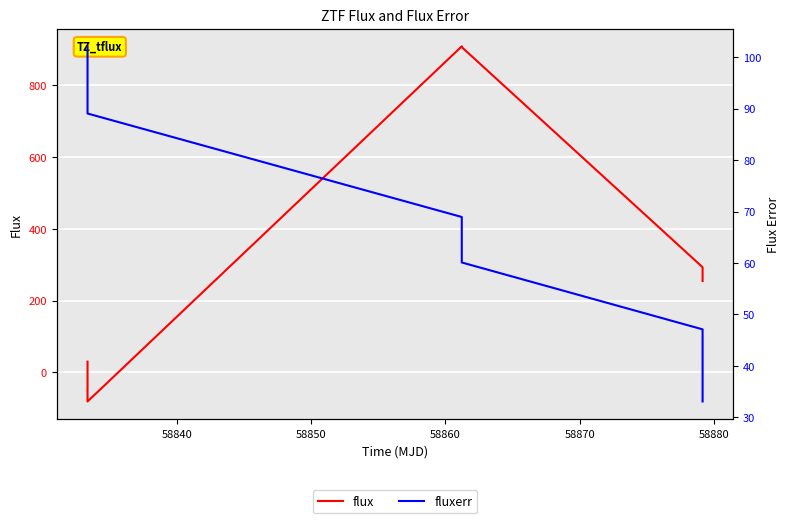

List the series in order of their peak value, highest first.

flux, fluxerr